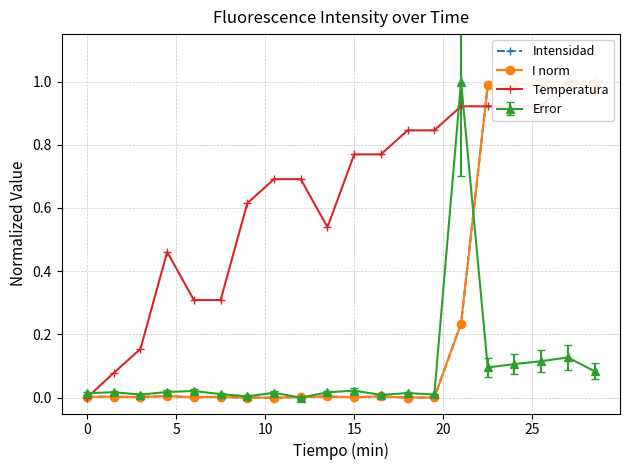

True or false: Error has more than 1 interior local peaks.

True